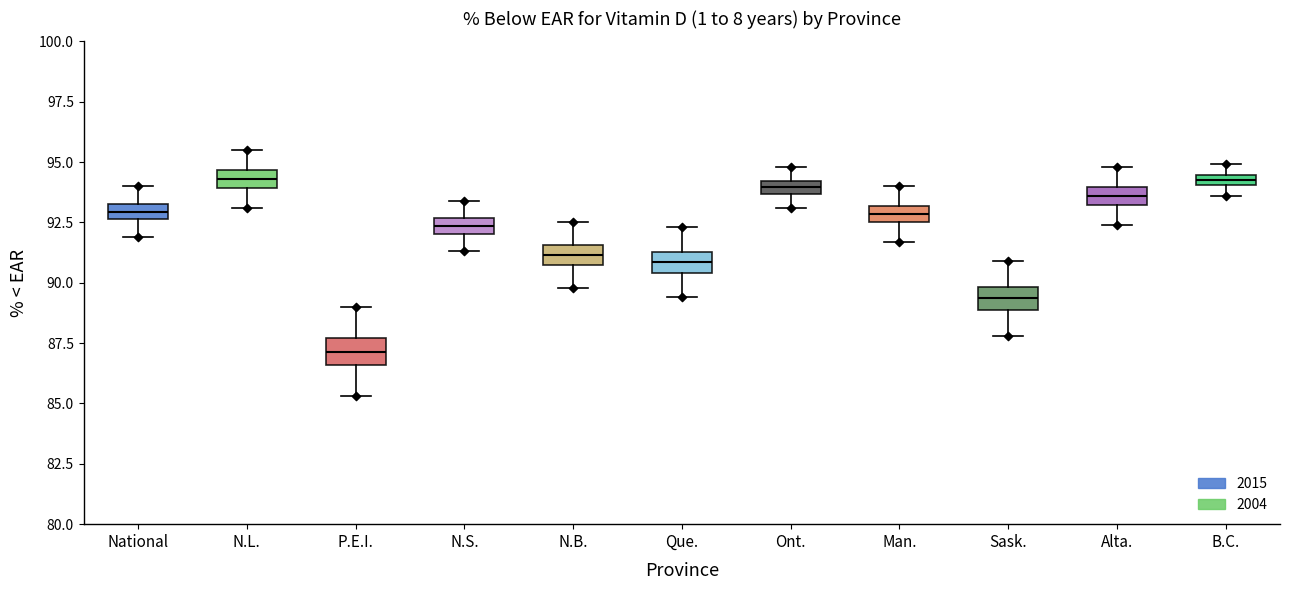

Which box's median line is the lowest?

P.E.I.